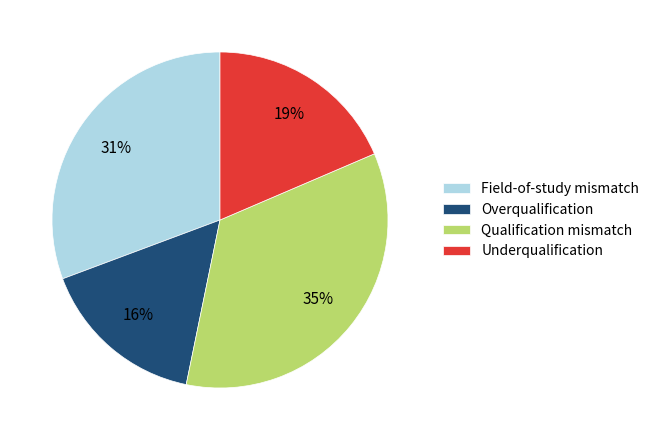

To the nearest percent, what is the combined percentage of Underqualification and Field-of-study mismatch?

50%